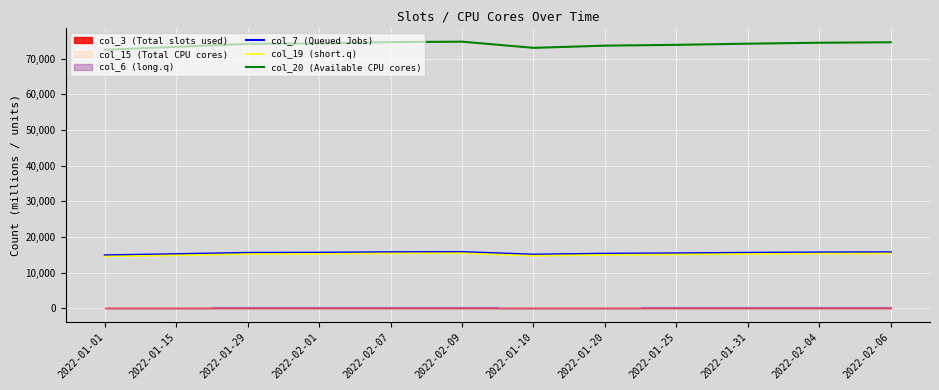

Which category has the lowest value in the col_7 (Queued Jobs) series?

2022-01-01